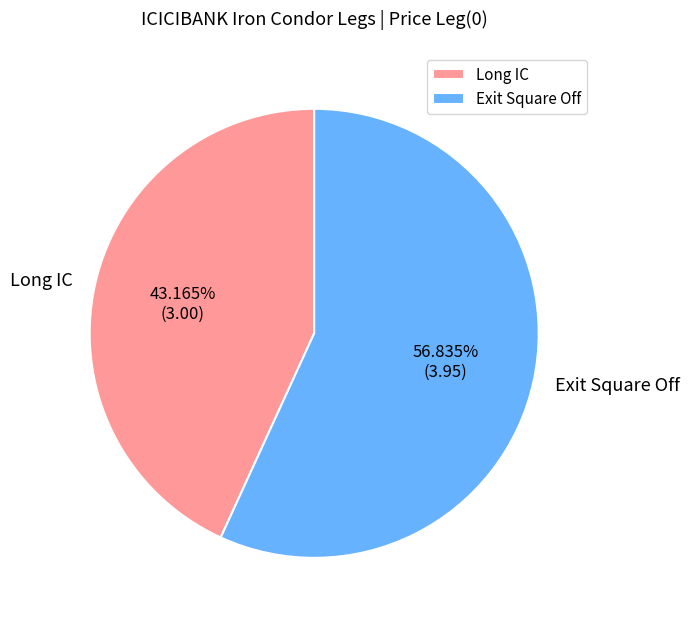

How many segments does this pie chart have?

2